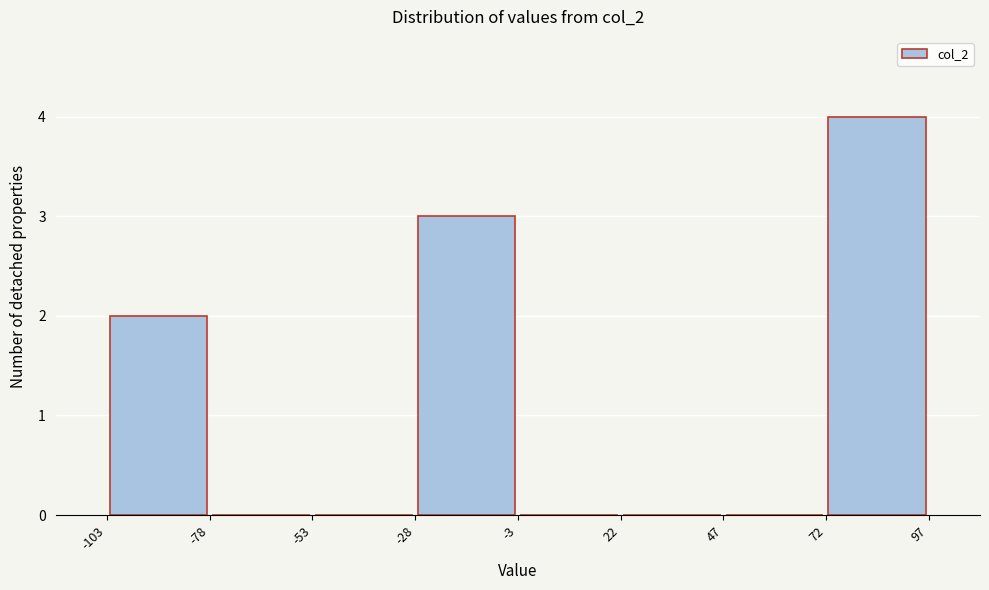

Reading left to right, transcribe this chart: for each bar, give the range it covers on the x-axis and its height. The values are not printed on the chart, so give them approximately, as read against the axis.

-103 to -78: 2
-78 to -53: 0
-53 to -28: 0
-28 to -3: 3
-3 to 22: 0
22 to 47: 0
47 to 72: 0
72 to 97: 4